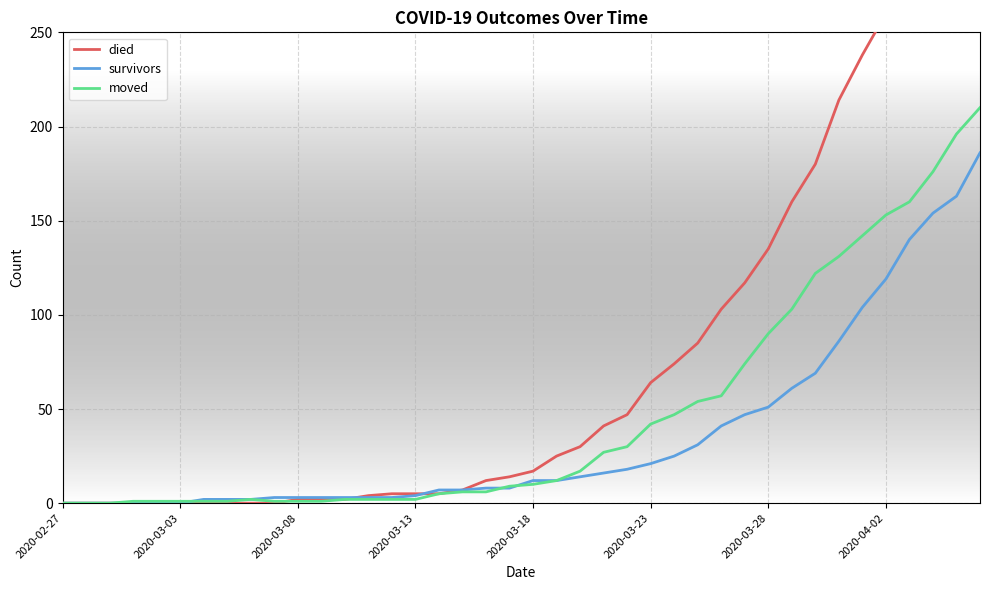

What is the difference between the highest and lowest values at 12?

1